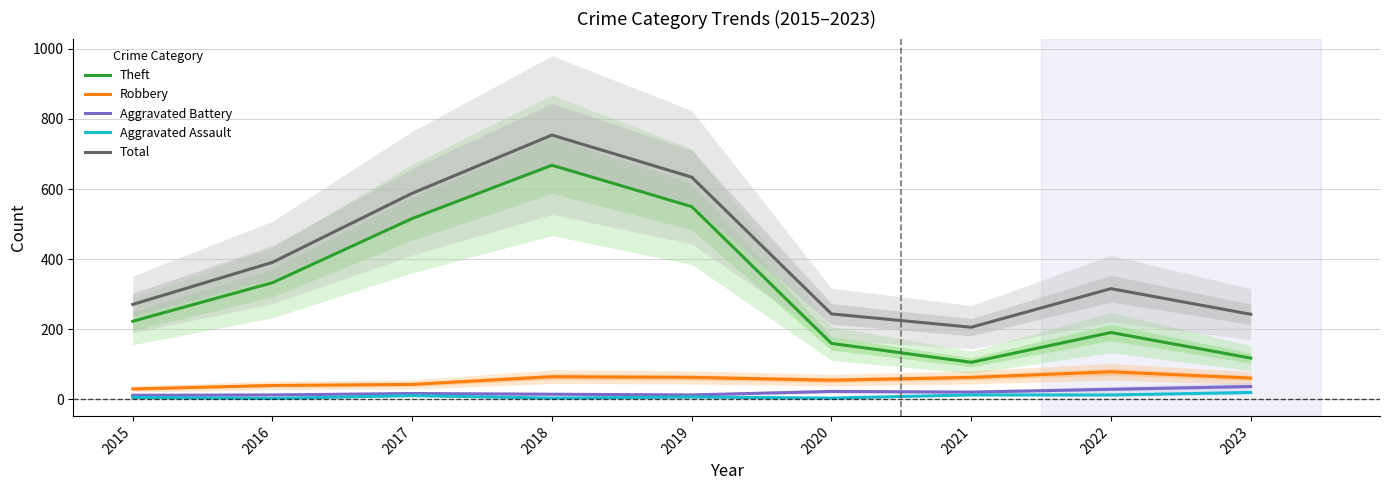

Reading right to left, list all the values displayed in this chart.

Theft: 118	191	106	160	550	668	516	333	223
Robbery: 61	79	63	55	63	65	43	40	30
Aggravated Battery: 37	29	21	23	13	15	17	13	12
Aggravated Assault: 20	13	13	4	7	4	11	3	6
Total: 243	316	206	244	634	754	588	391	271